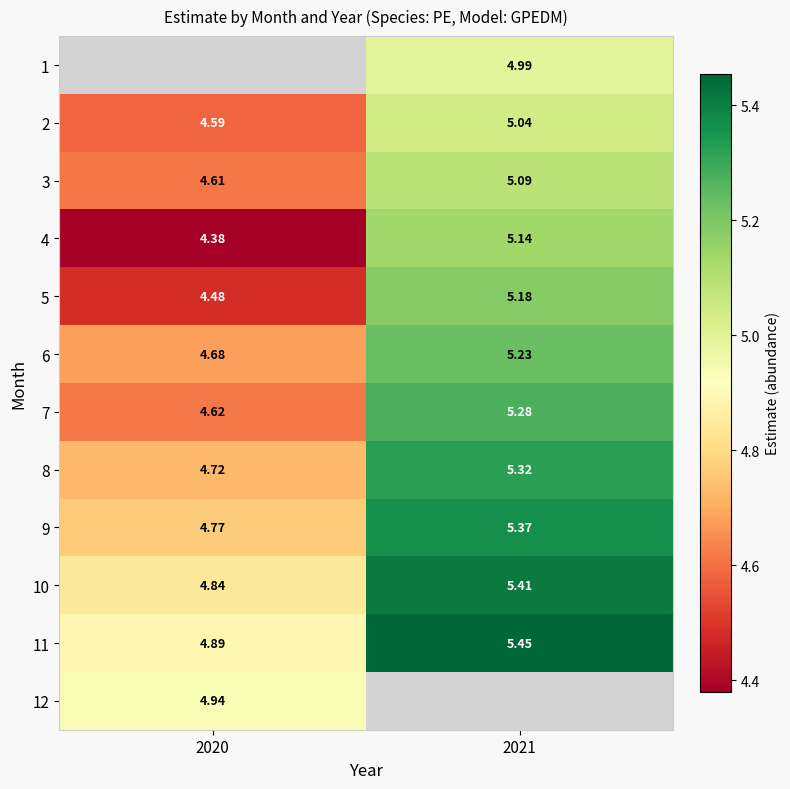

Where does the 4 series first go above 5?

2021